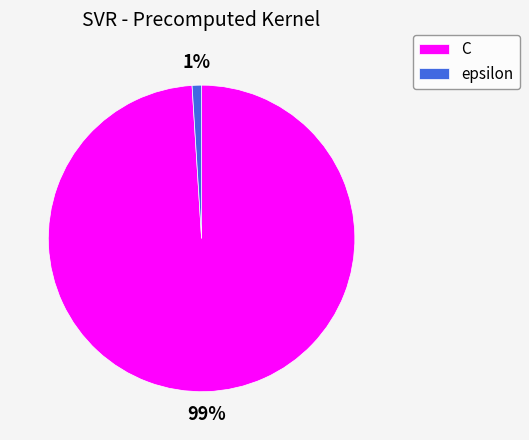

Is C the majority of the pie?

Yes